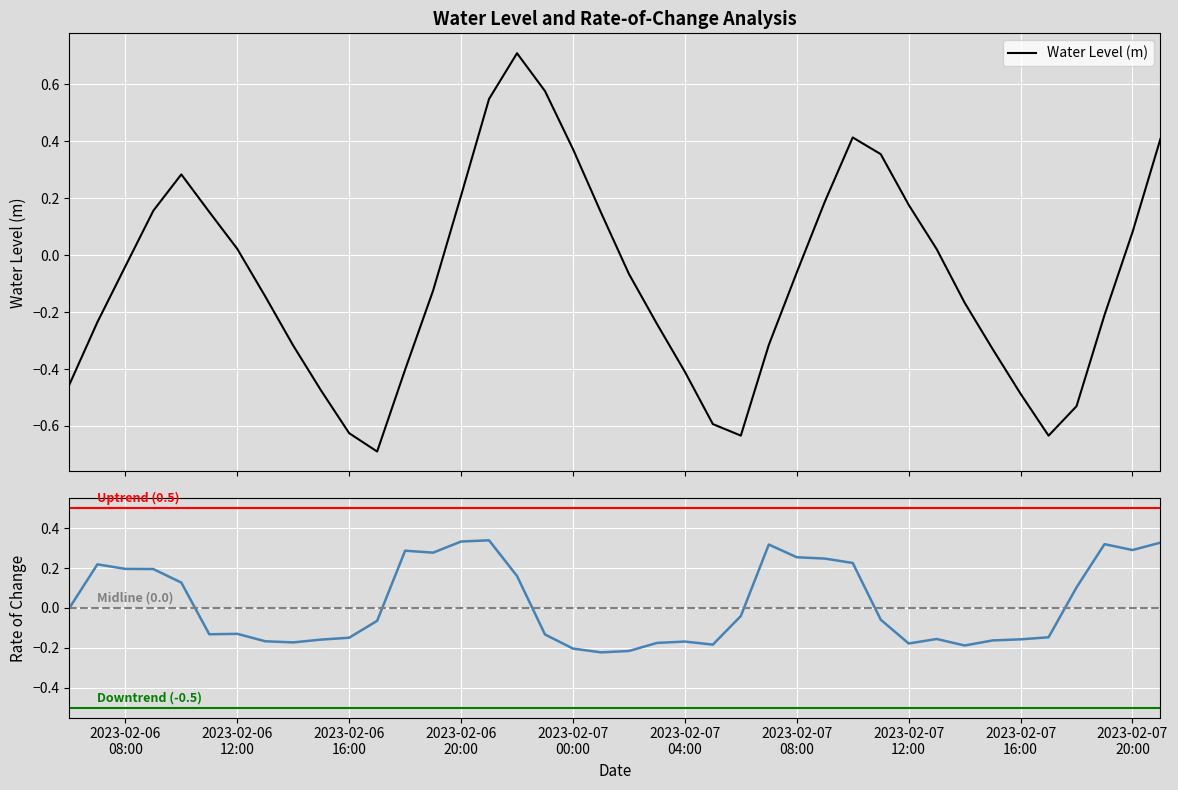

What is the label of the 21st point from the left?

2023-02-07 02:00:00